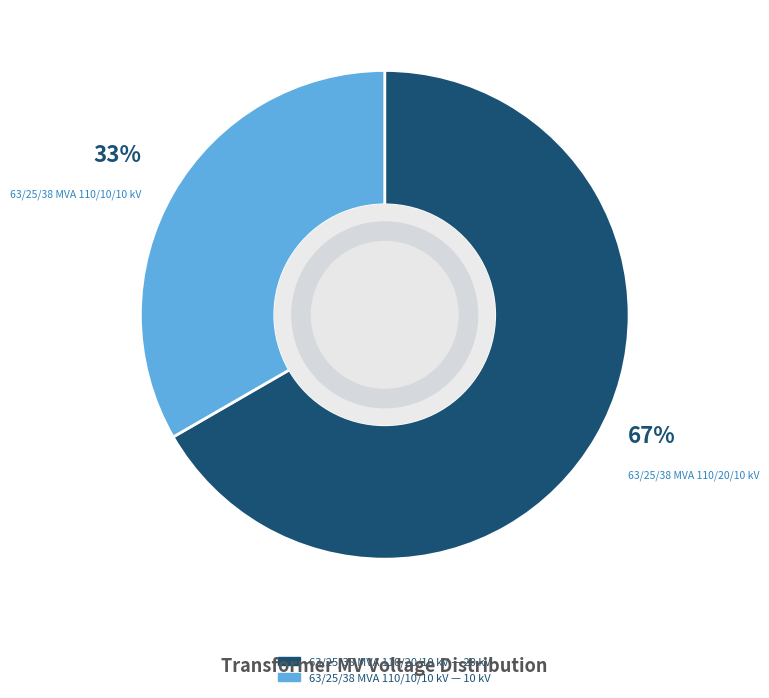

To the nearest percent, what percentage of the pie is 63/25/38 MVA 110/10/10 kV?

33%